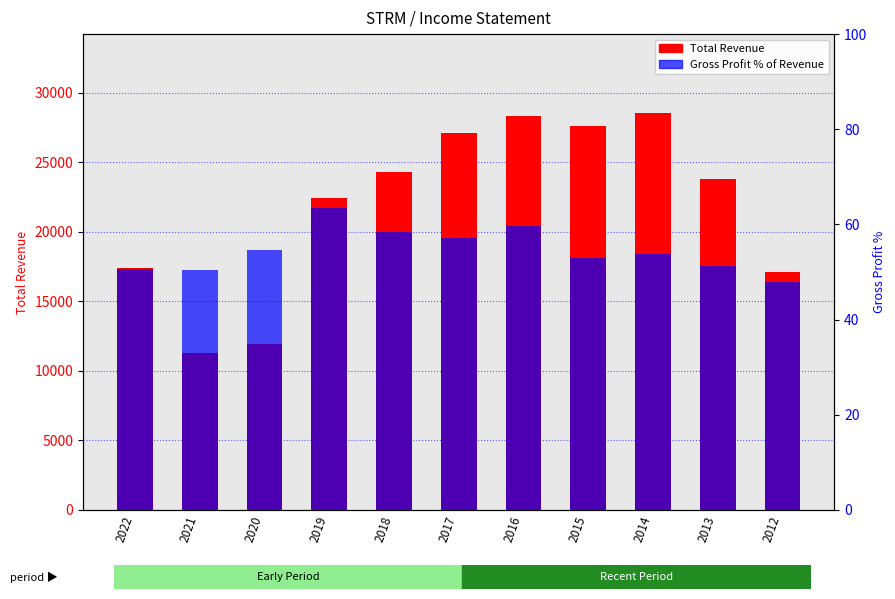

What is the value of the Gross Profit % bar at the 2nd from the left?

50.4